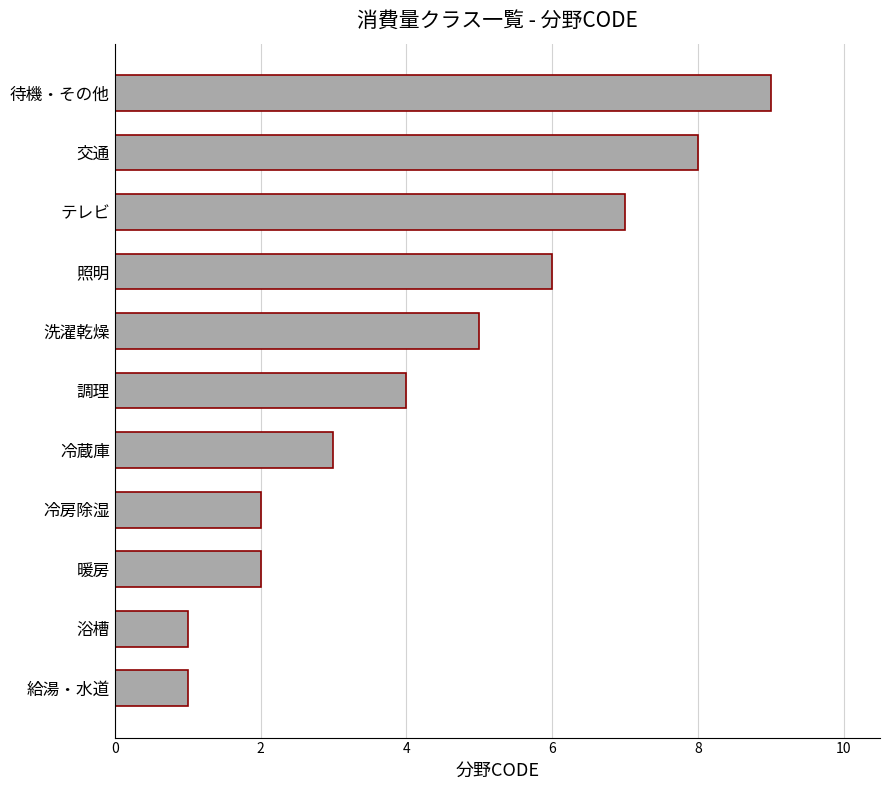

Reading top to bottom, extract all data points from this chart.

9	8	7	6	5	4	3	2	2	1	1